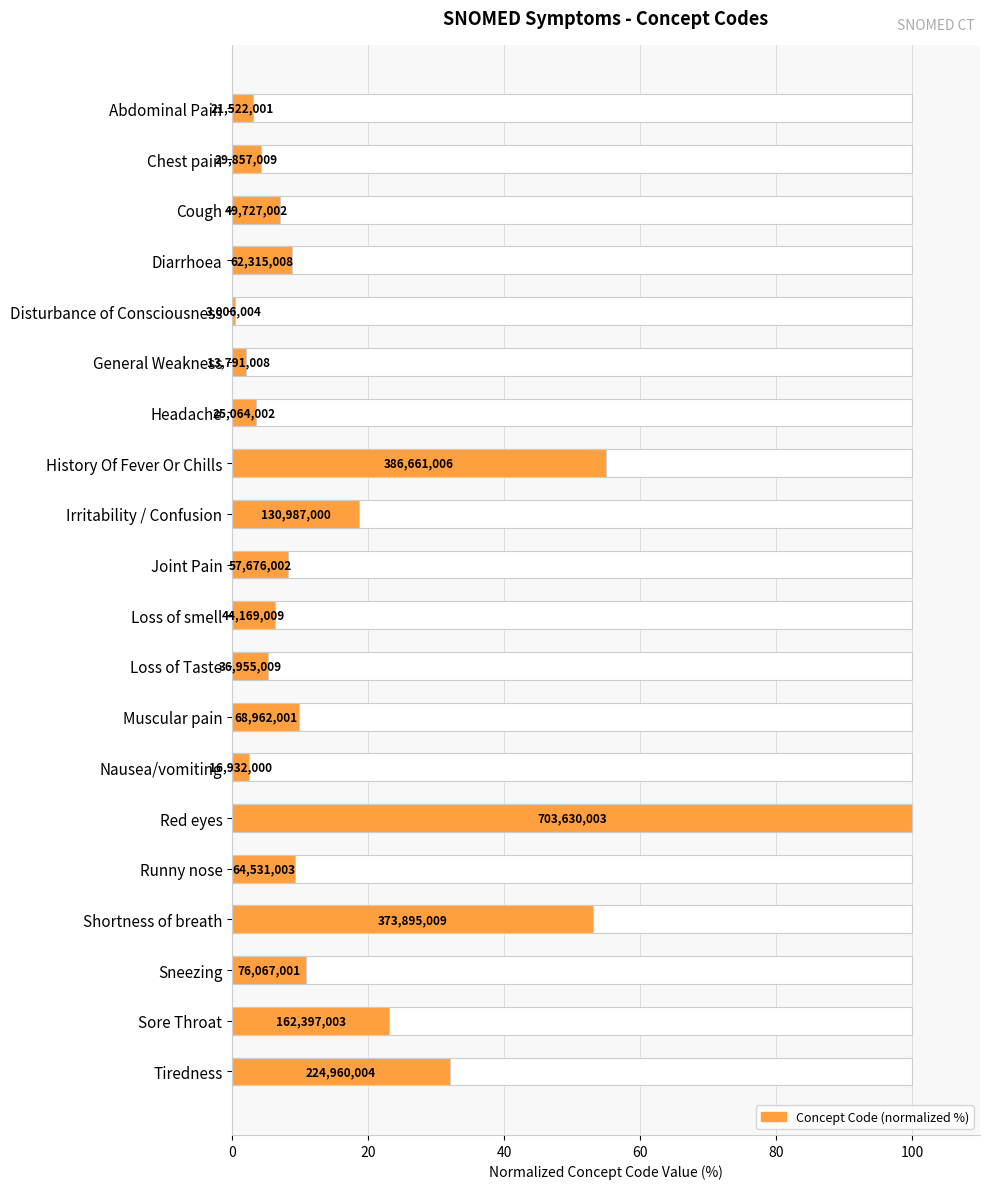

What is the sum of the values at Disturbance of Consciousness and Shortness of breath?

53.6